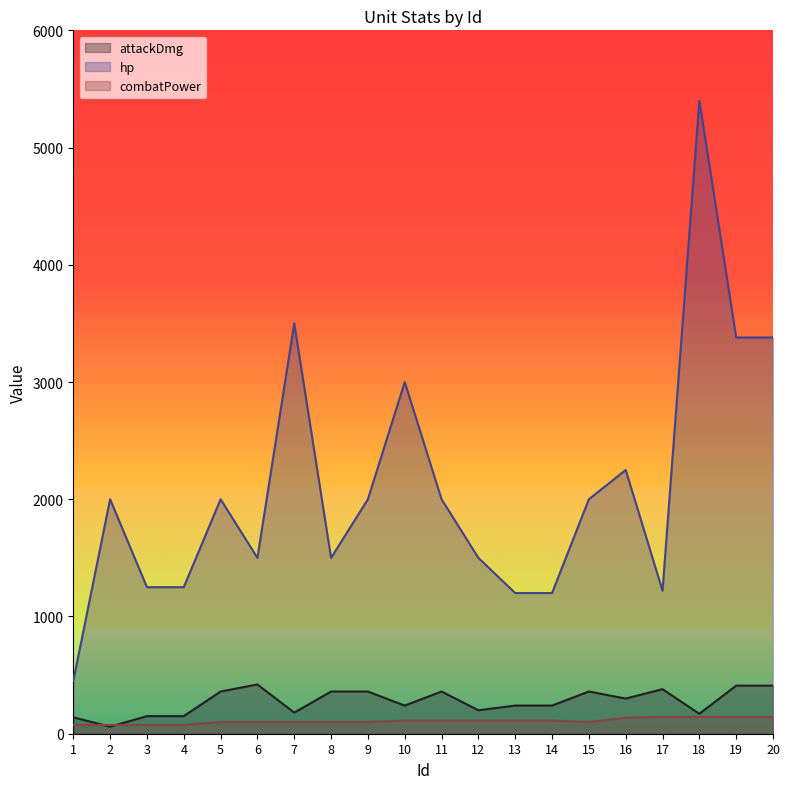

What is the difference between the maximum and minimum values in the combatPower series?

68